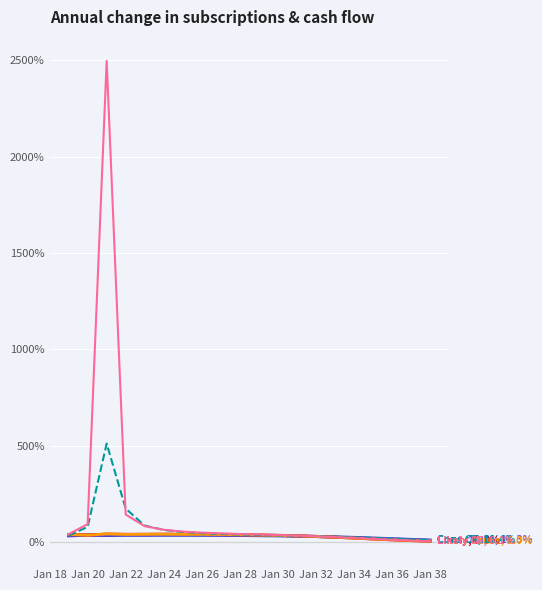

What is the maximum value shown in the chart?

2496.7